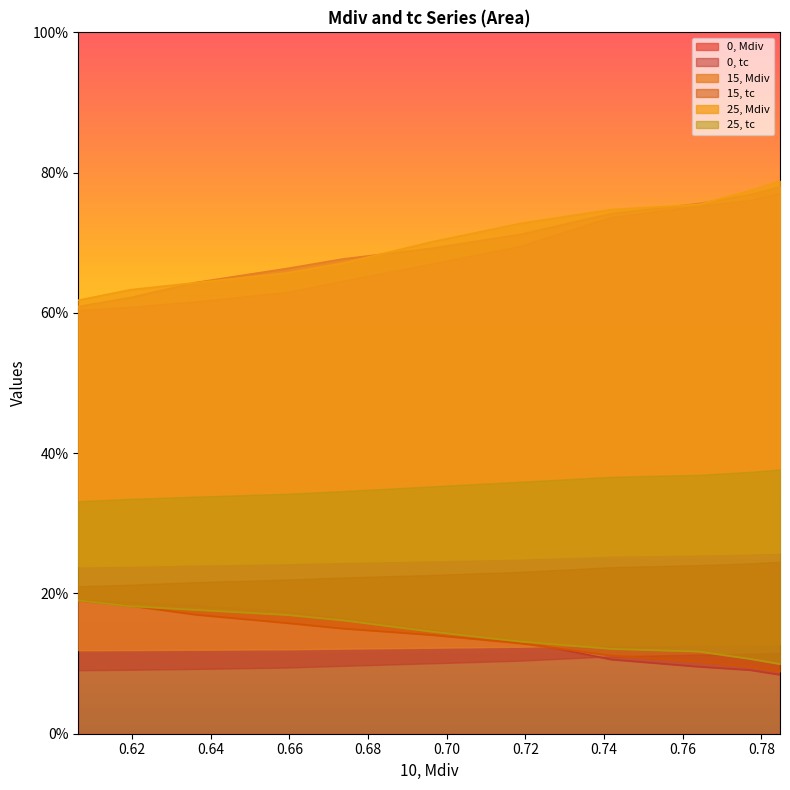

What is the difference between the maximum and minimum values in the 15, Mdiv series?

0.2